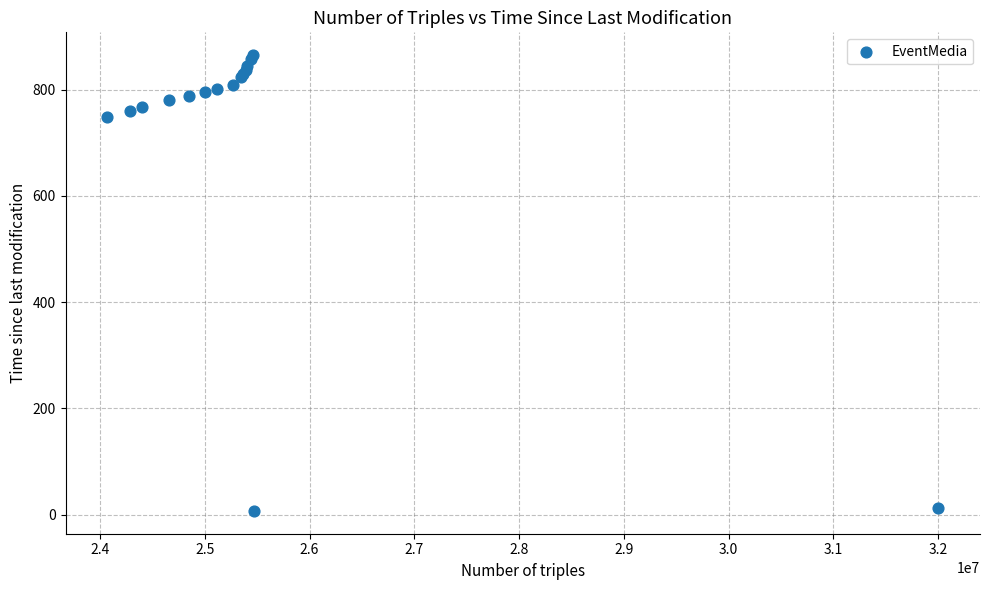

What Y value in the scatter plot is closest to 436?

748